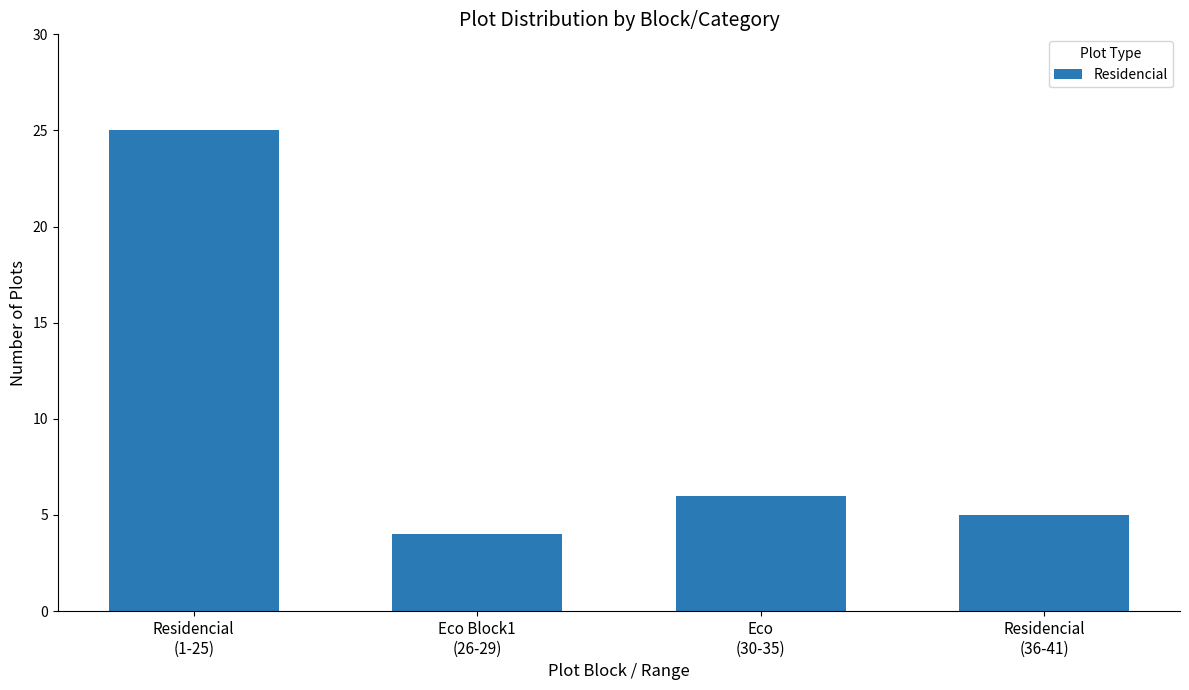

What is the approximate value at Eco
(30-35)?

6